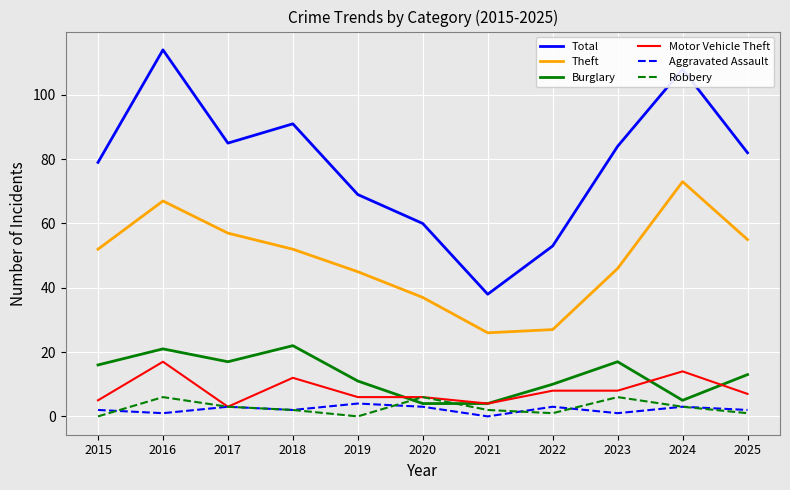

Count the number of data series in this chart.

6